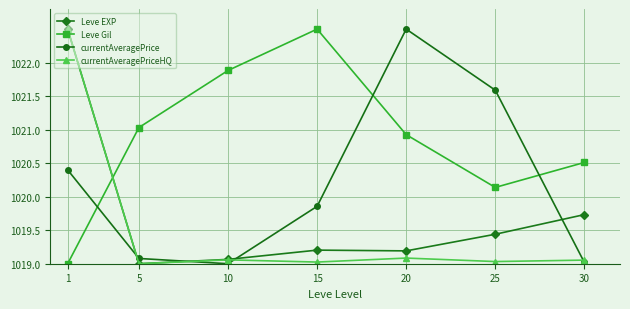

What is the difference between the highest and lowest values at 20?

3.4